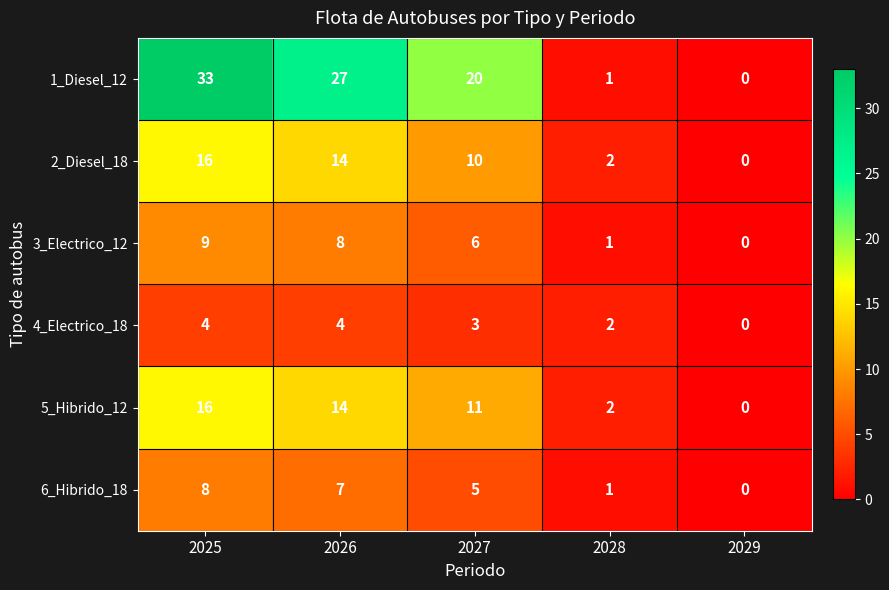

What is the average value of the 1_Diesel_12 series?

16